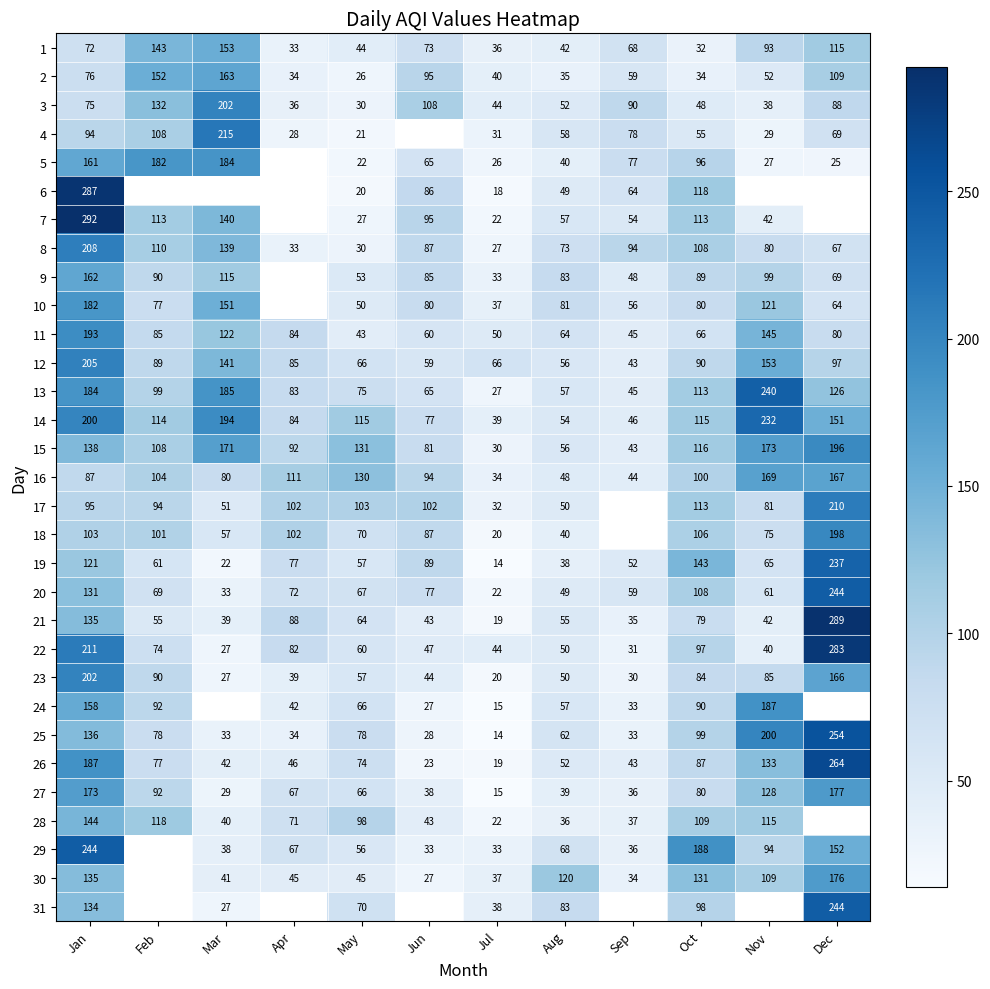

Where does the 11 series first go above 80?

Jan